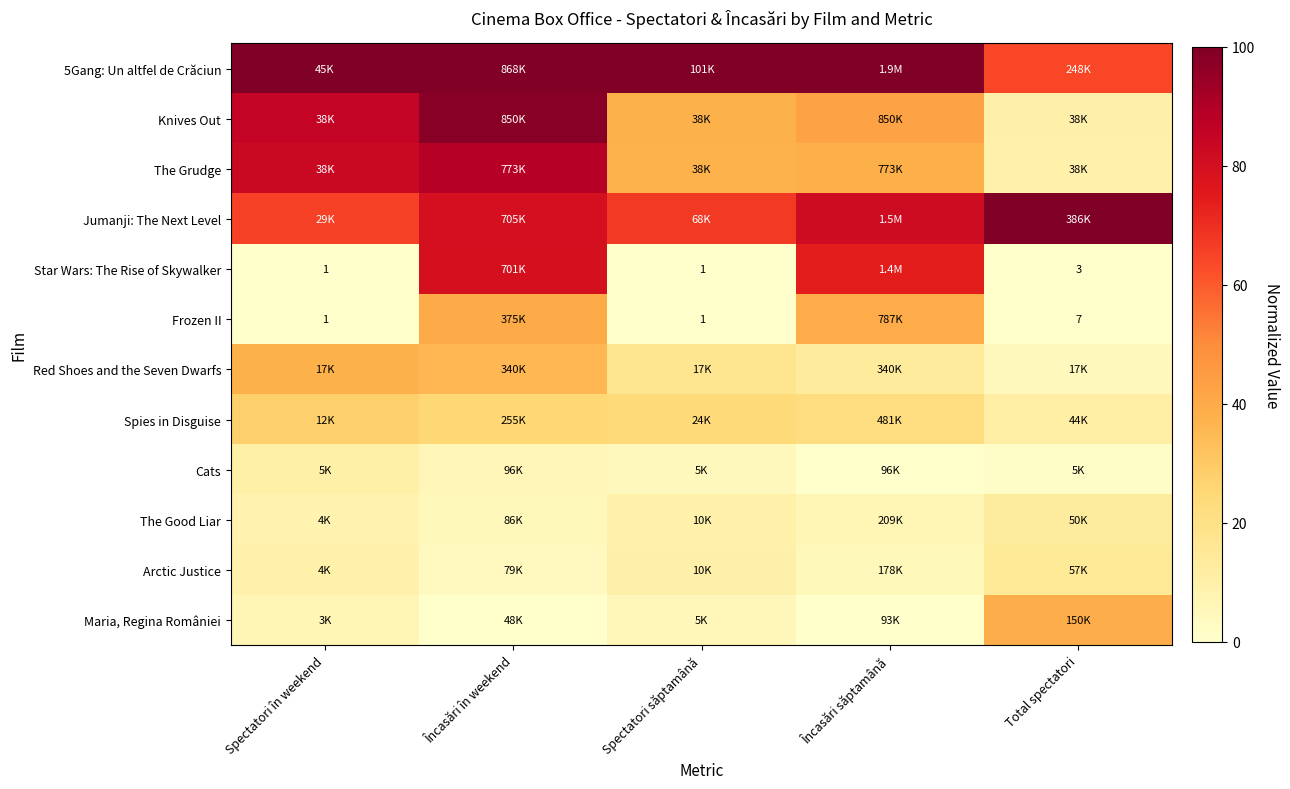

The value of Red Shoes and the Seven Dwarfs at Total spectatori is 5.9. True or false?

False